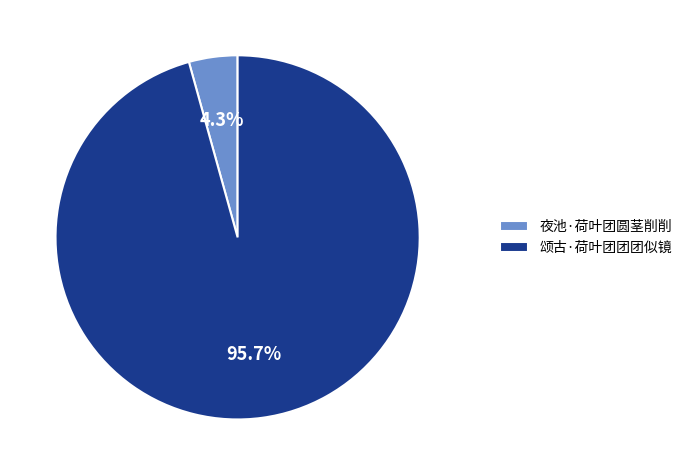

Is 夜池·荷叶团圆茎削削 the majority of the pie?

No